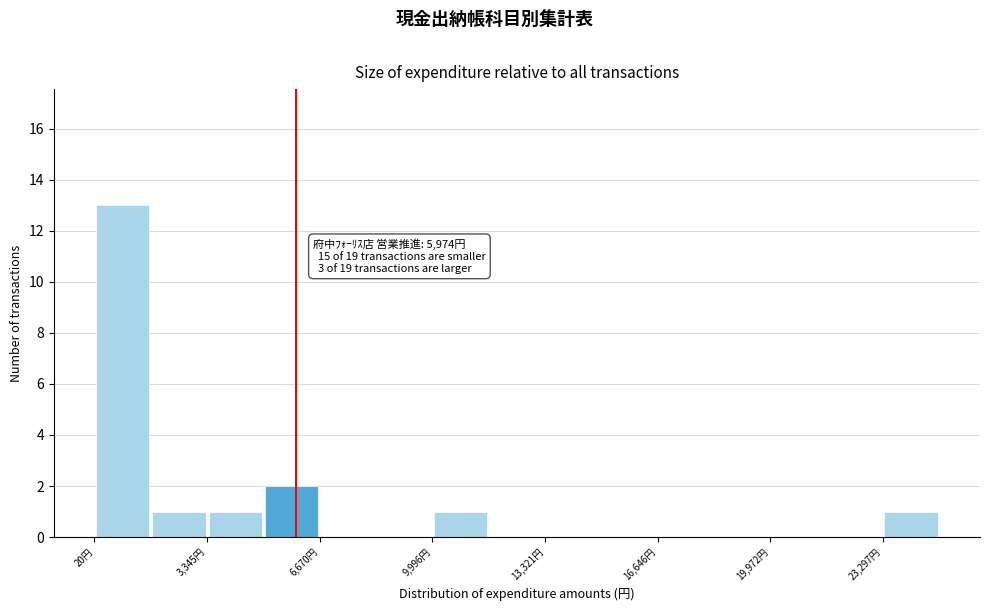

Around what value on the x-axis is the tallest bar? Give the approximate position of its centre, as read against the axis.

1000